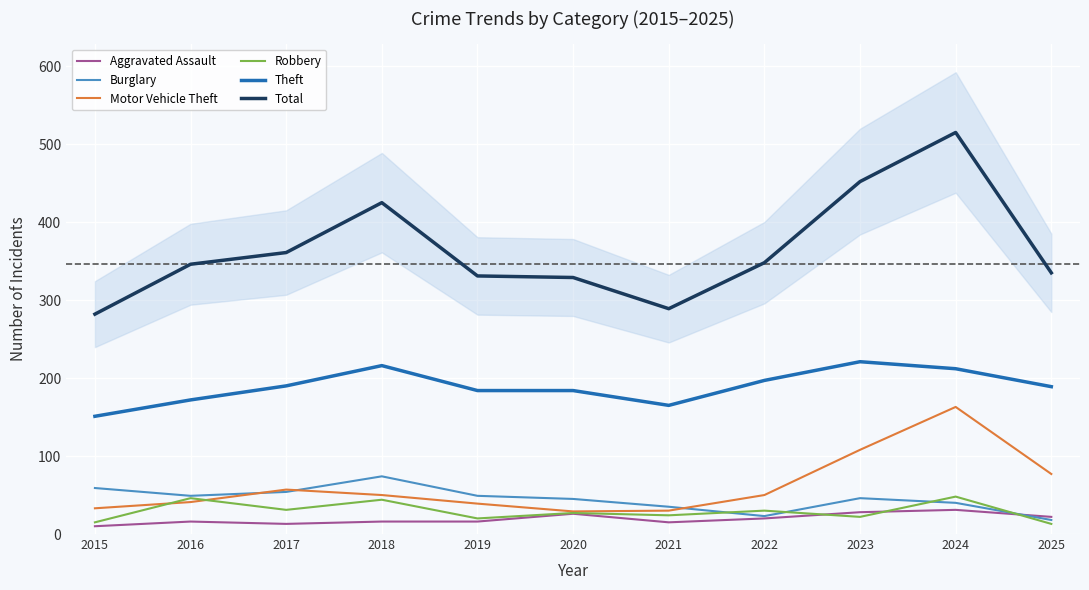

At which category does Theft reach its first local peak?

2018